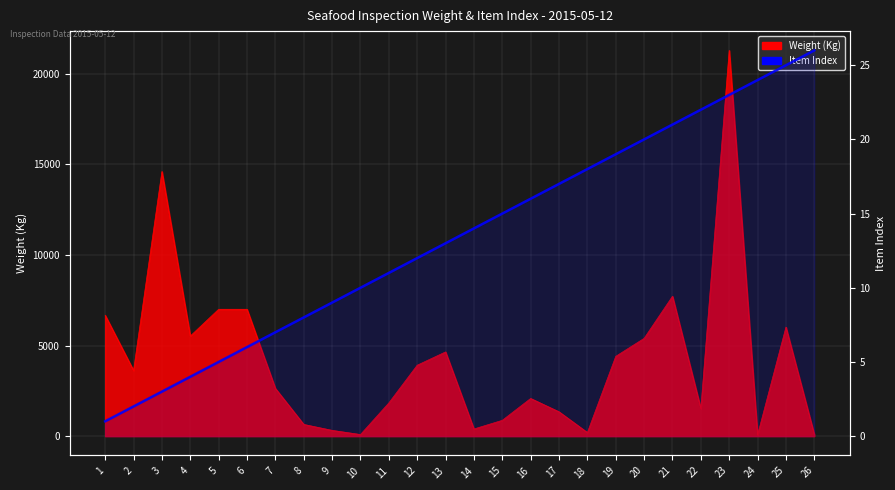

Does the chart display data point markers on the line(s)?

No